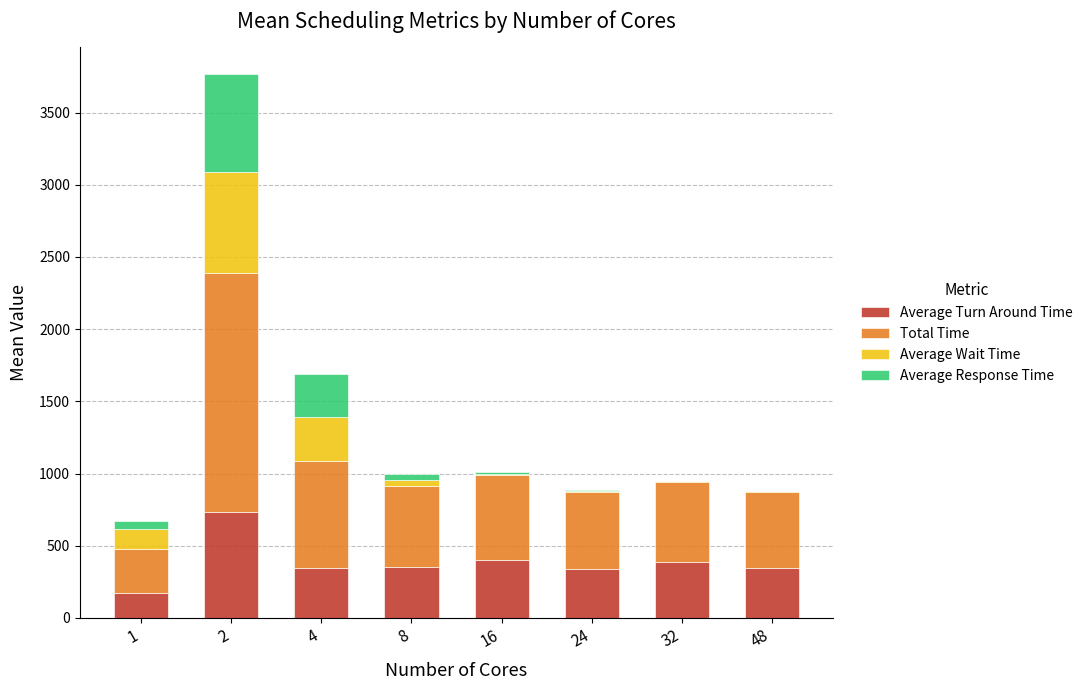

Are the bars horizontal?

No